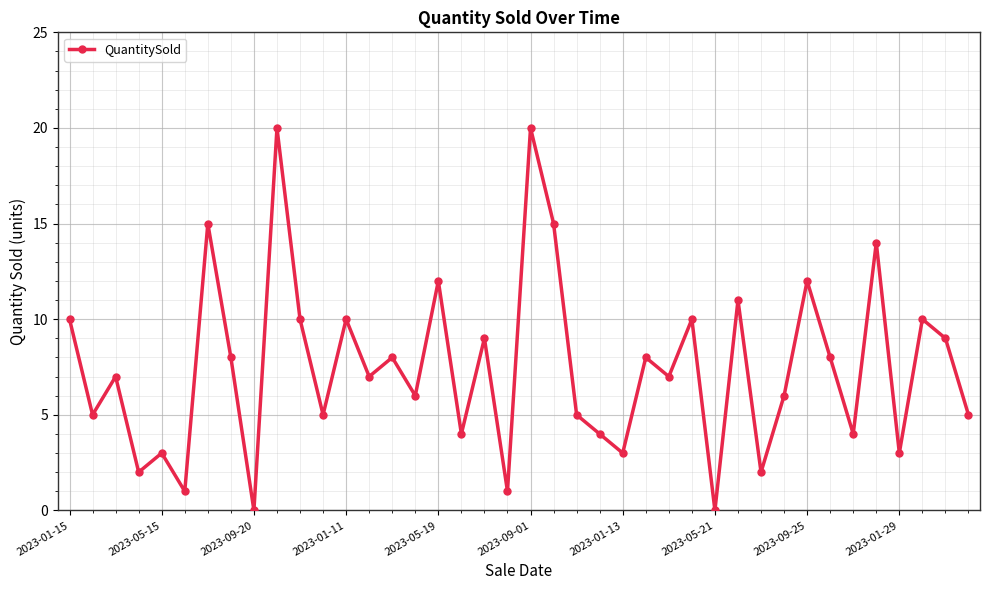

How many interior local valleys (lower than both neighbors) does the data have?

15